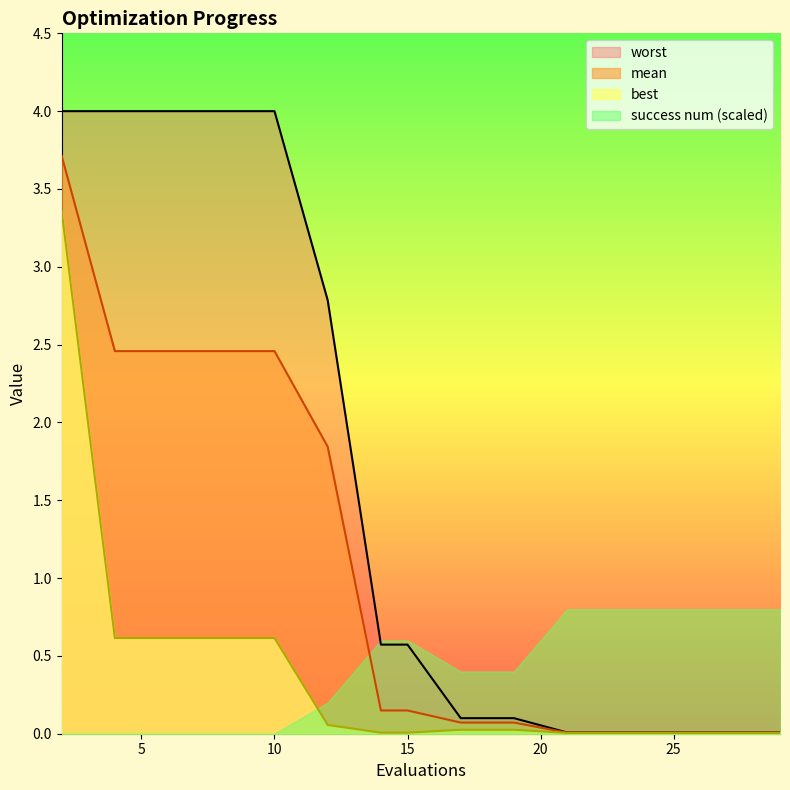

What are all the series names shown in the legend?

worst, mean, best, success num (scaled)